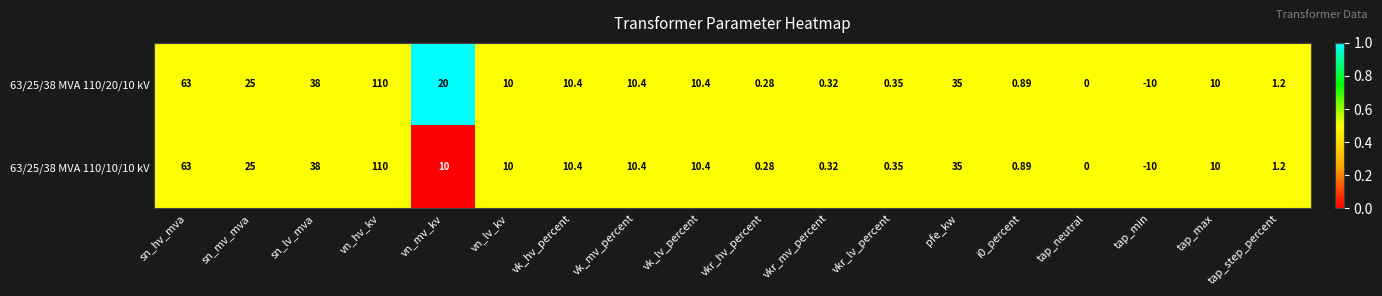

At which category is the sum across all series the highest?

vn_hv_kv